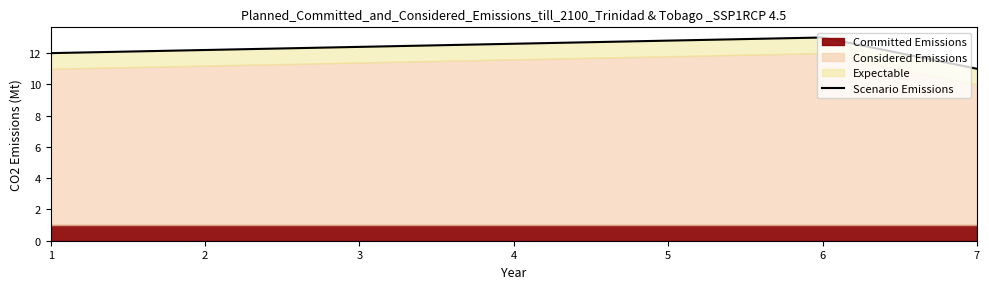

True or false: the data shows 6 at 7.

False